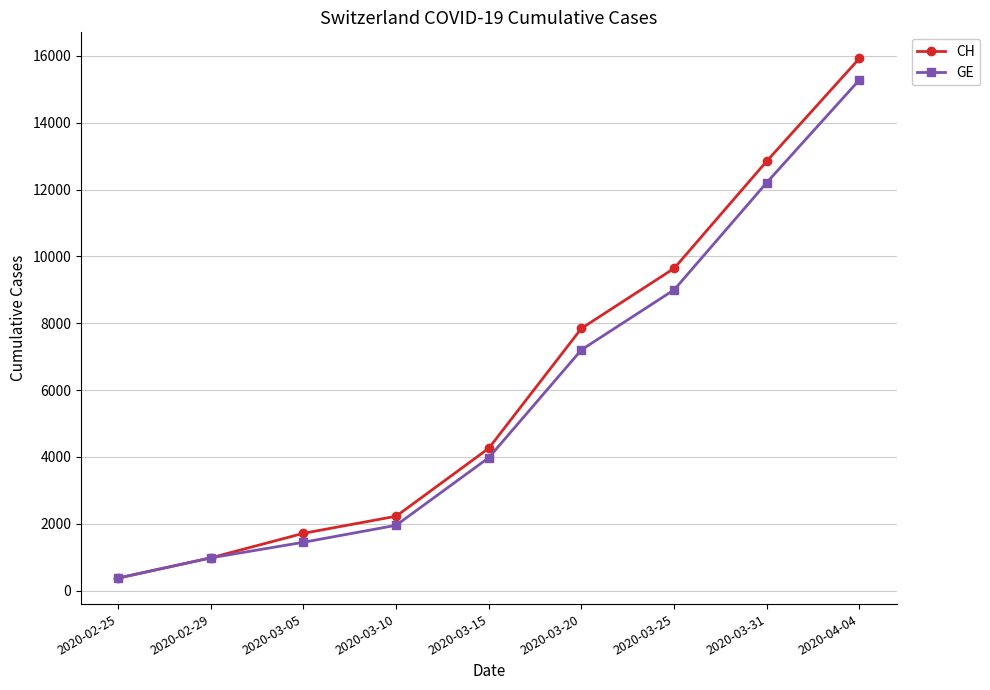

Which category has the lowest value in the GE series?

2020-02-25